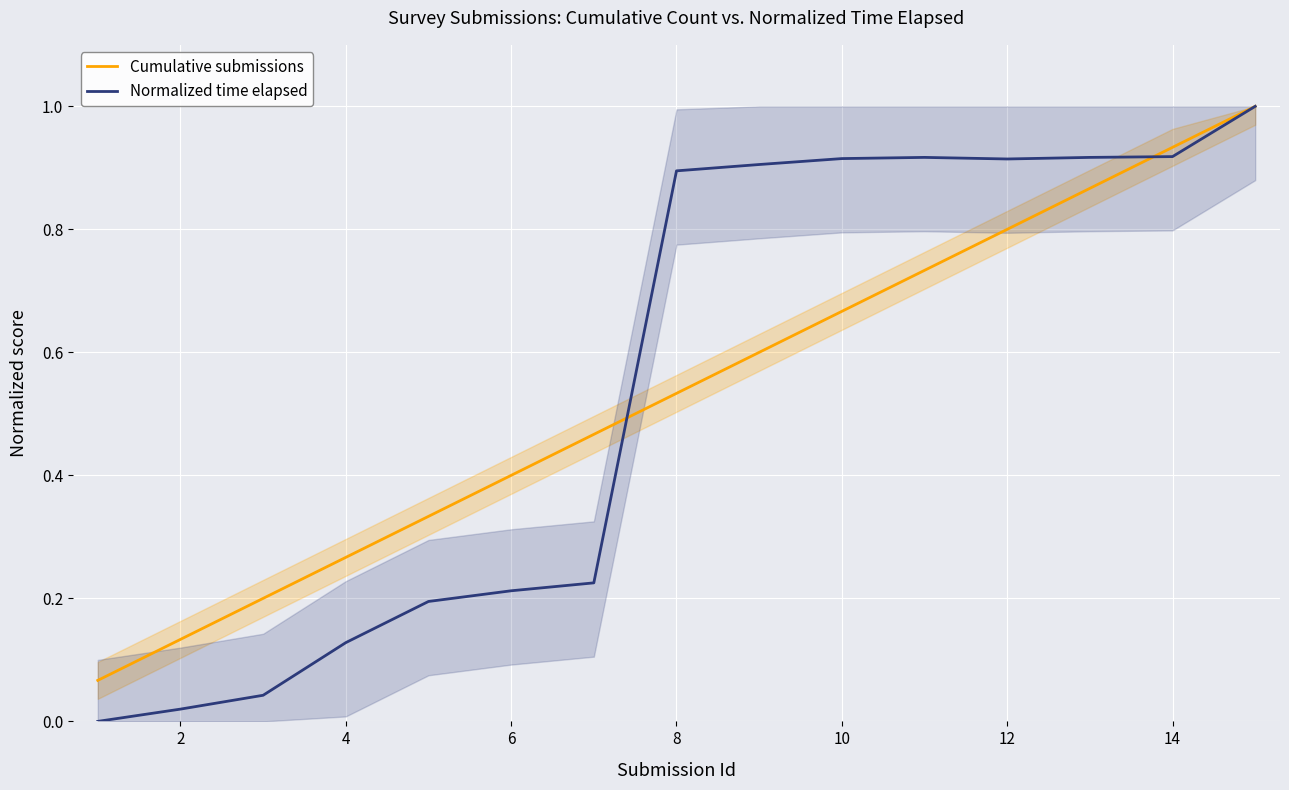

Count the number of categories in the chart.

15